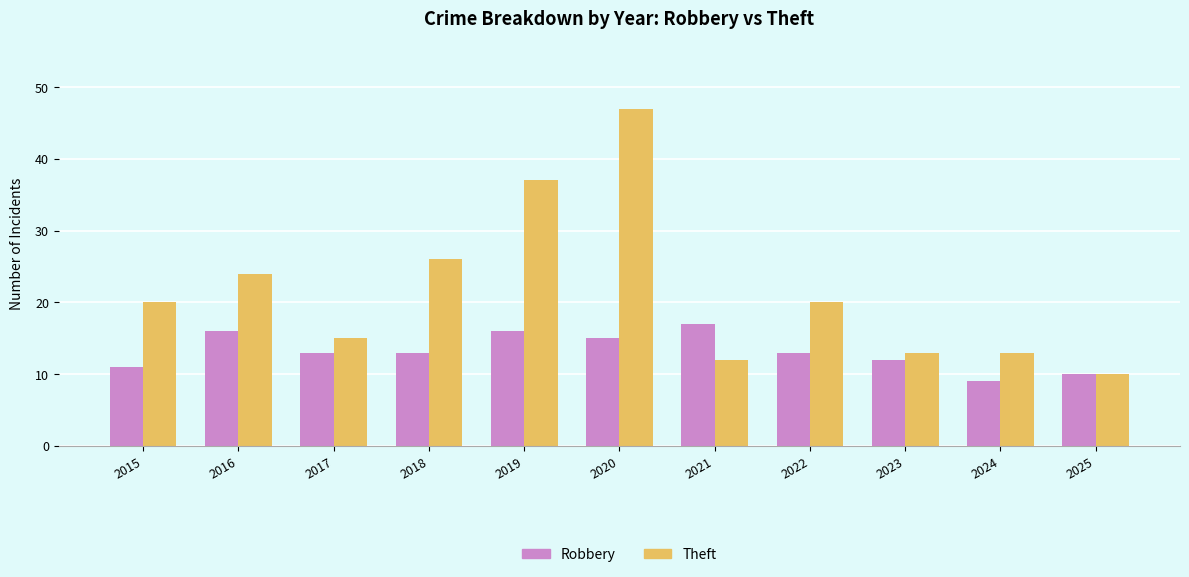

What is the spread (max minus min) of values at 2018?

13